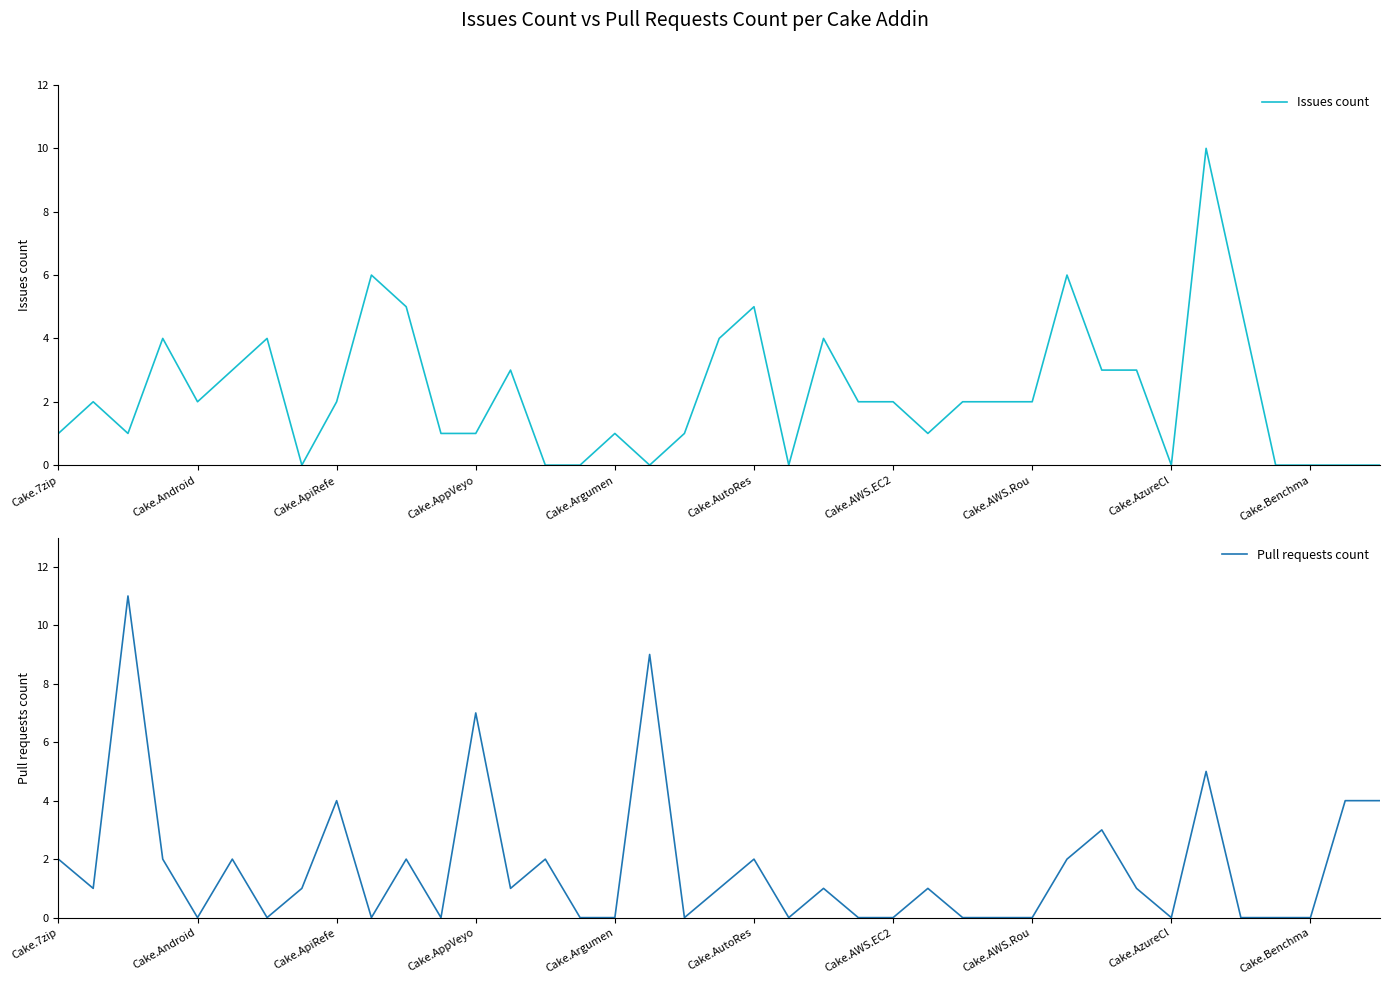

True or false: Issues count has a value of 1 at Cake.Argumen.

True